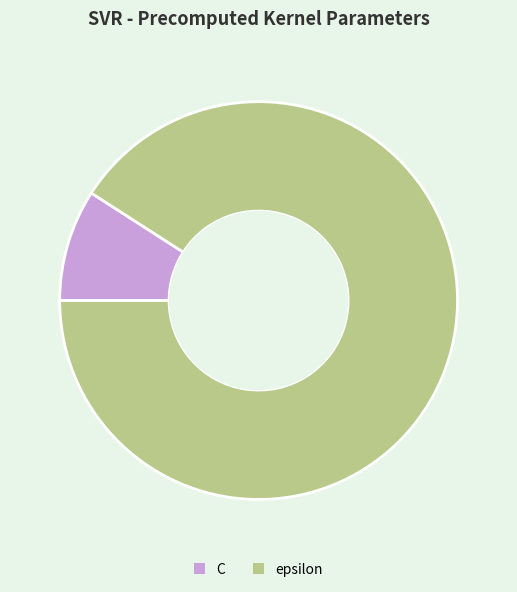

Does epsilon account for over 50% of the chart?

Yes